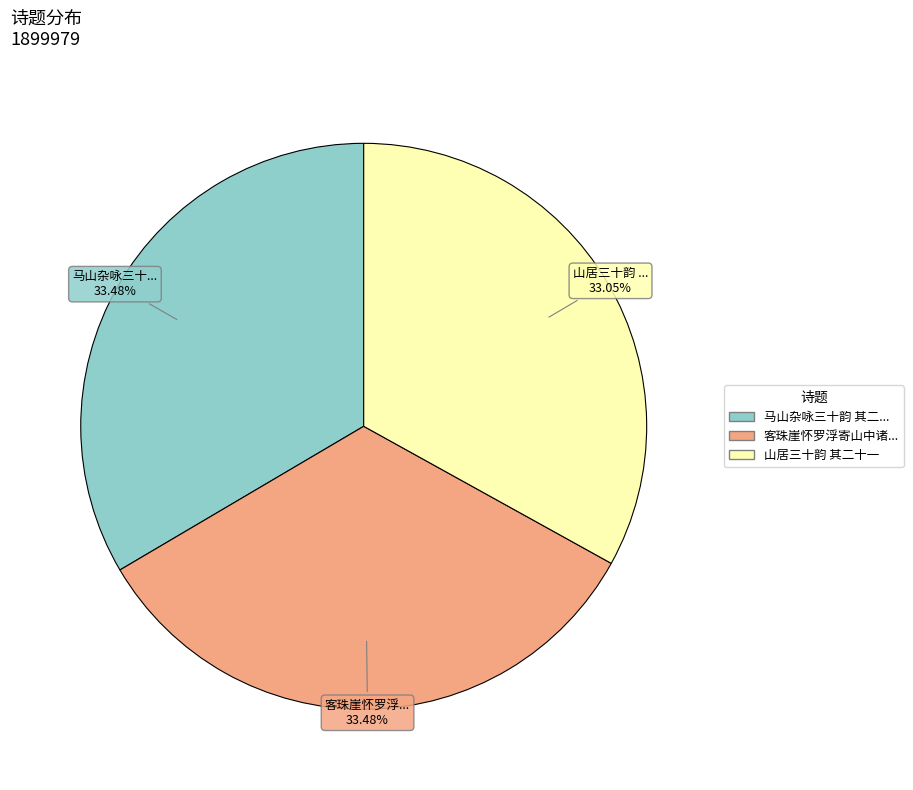

Is there a majority slice in this chart?

No